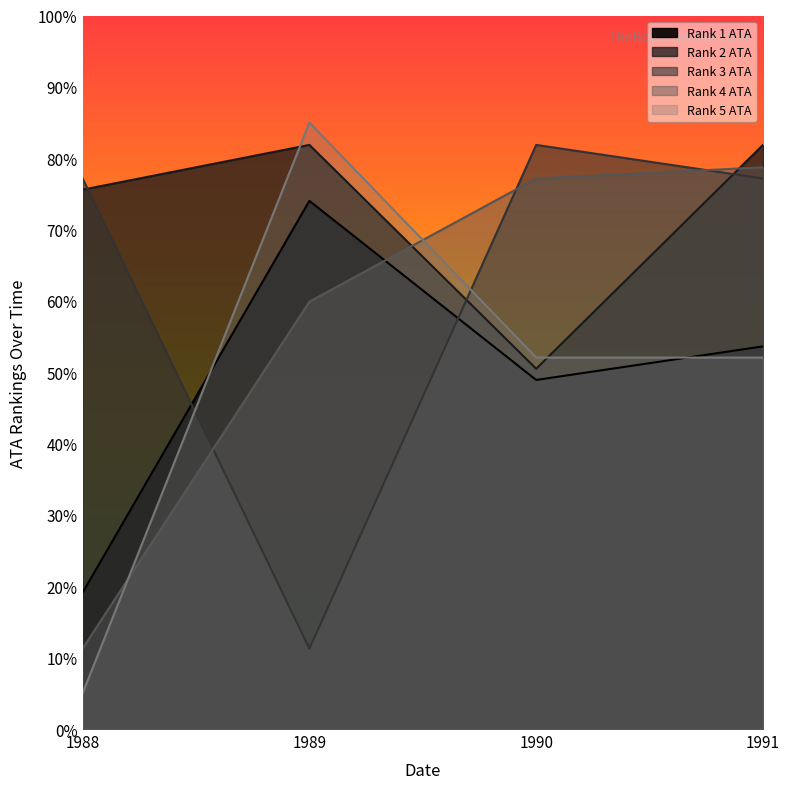

What are all the series names shown in the legend?

Rank 1 ATA, Rank 2 ATA, Rank 3 ATA, Rank 4 ATA, Rank 5 ATA